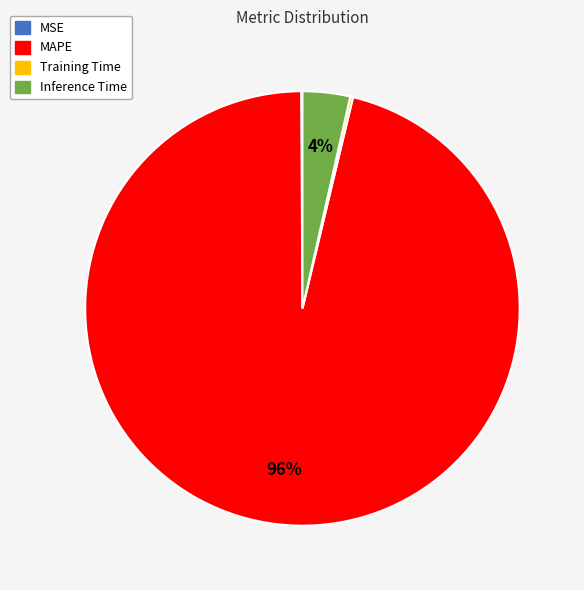

True or false: MAPE accounts for 96% of the total.

True